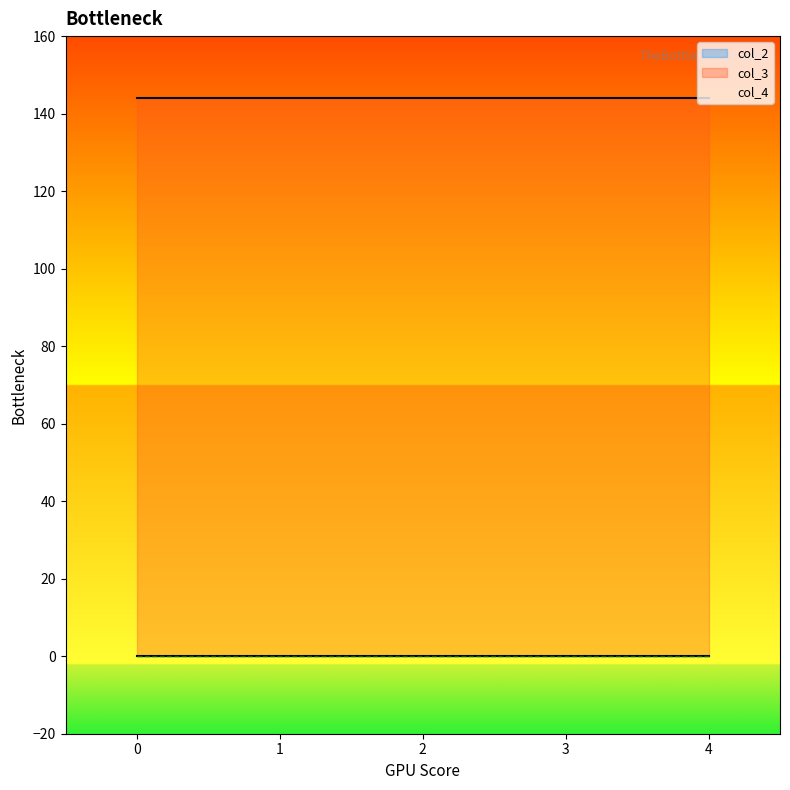

Between 3 and 2, which is larger?

3